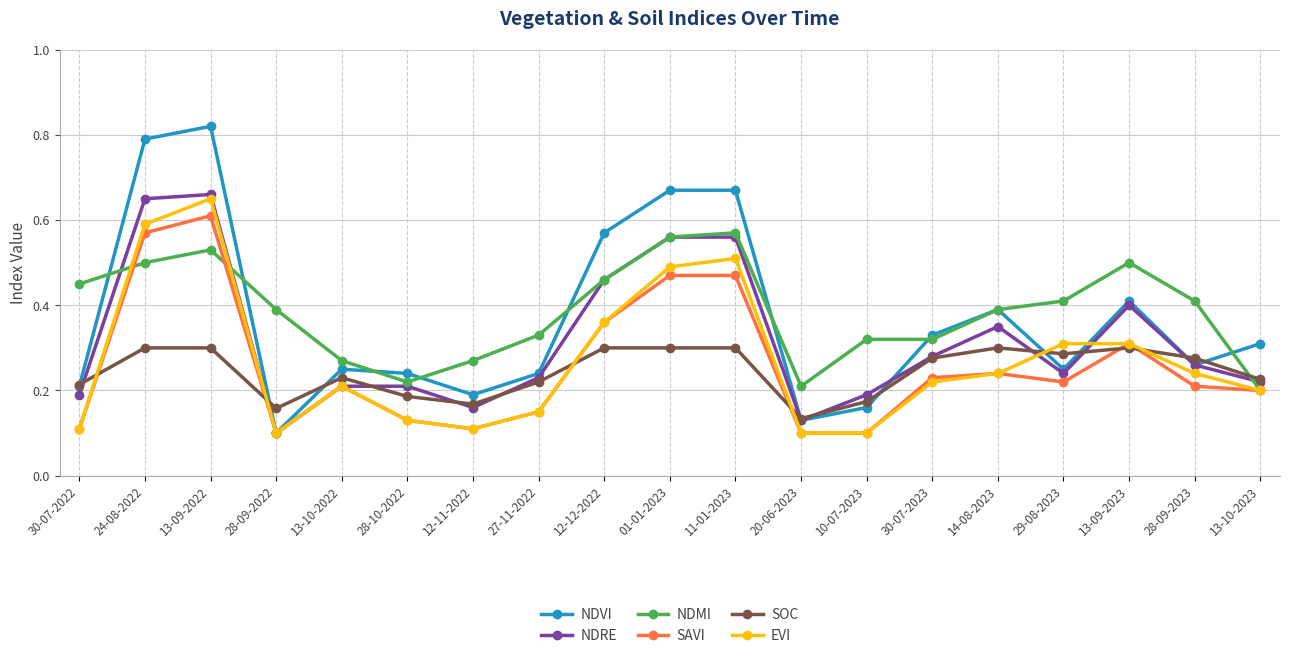

At which category does NDRE reach its first local valley?

28-09-2022